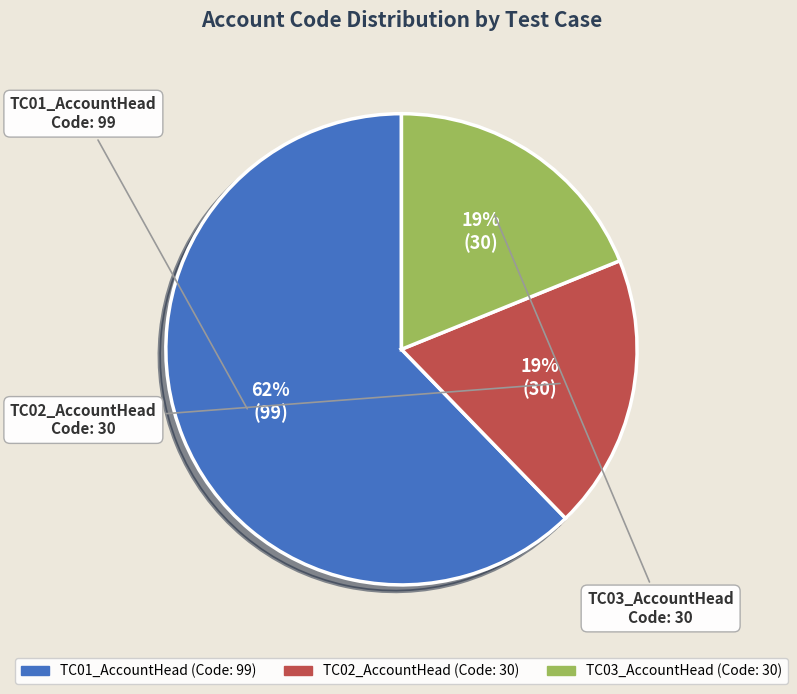

The TC03_AccountHead slice represents 32% of the pie. True or false?

False